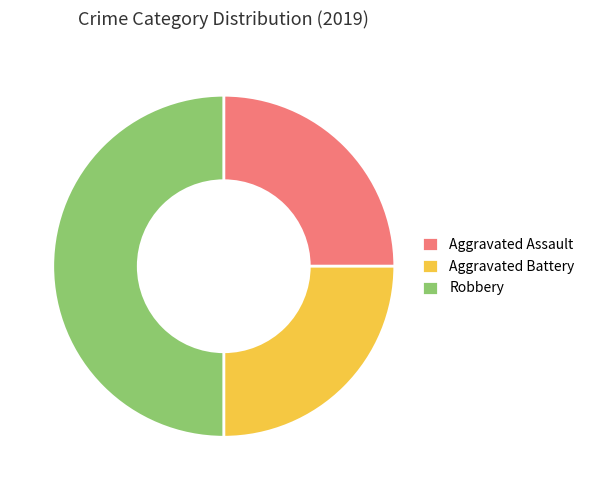

True or false: Aggravated Battery accounts for 14% of the total.

False